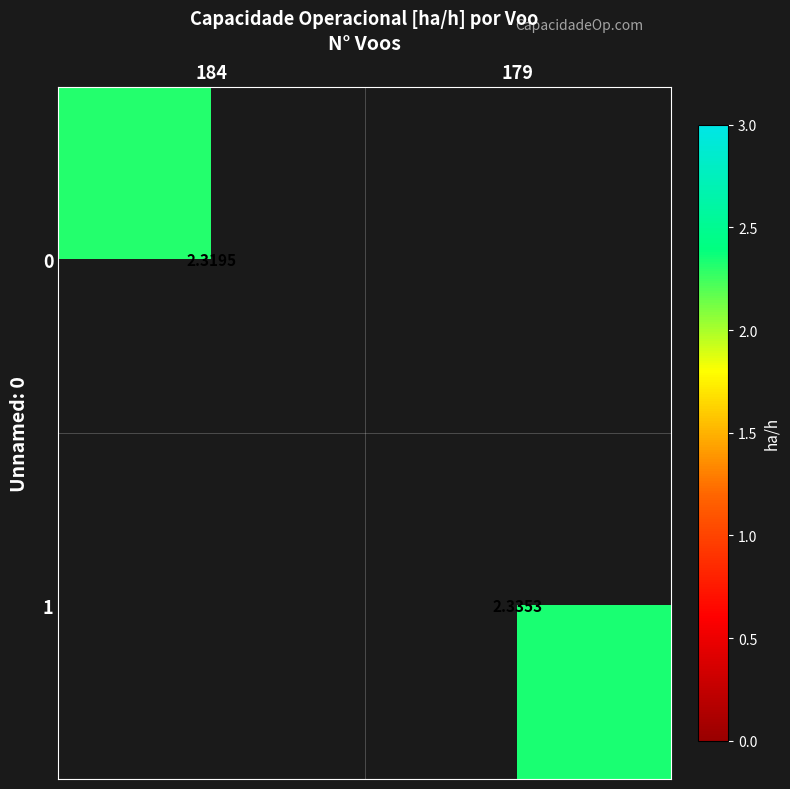

How many distinct data groups are displayed?

2